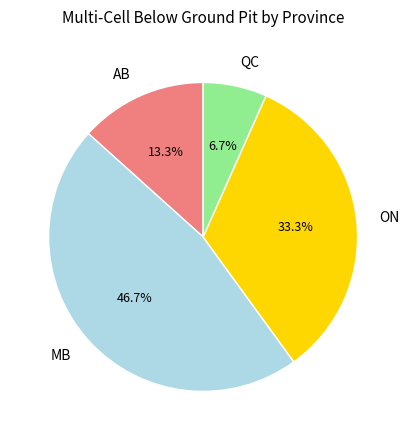

To the nearest percent, what percentage of the pie is AB?

13%